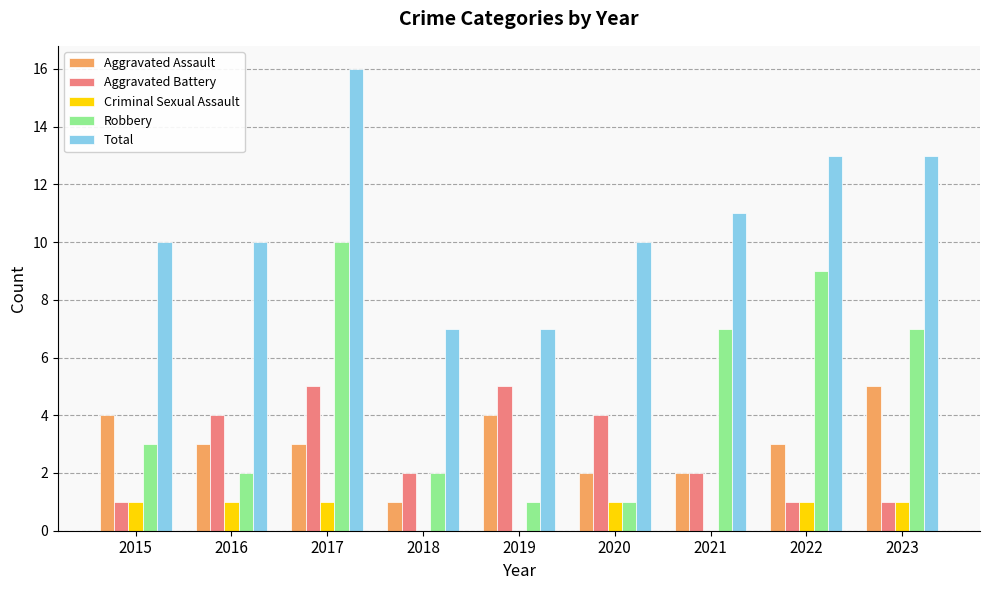

Reading left to right, transcribe all the data shown in this chart.

Aggravated Assault: 4	3	3	1	4	2	2	3	5
Aggravated Battery: 1	4	5	2	5	4	2	1	1
Criminal Sexual Assault: 1	1	1	0	0	1	0	1	1
Robbery: 3	2	10	2	1	1	7	9	7
Total: 10	10	16	7	7	10	11	13	13